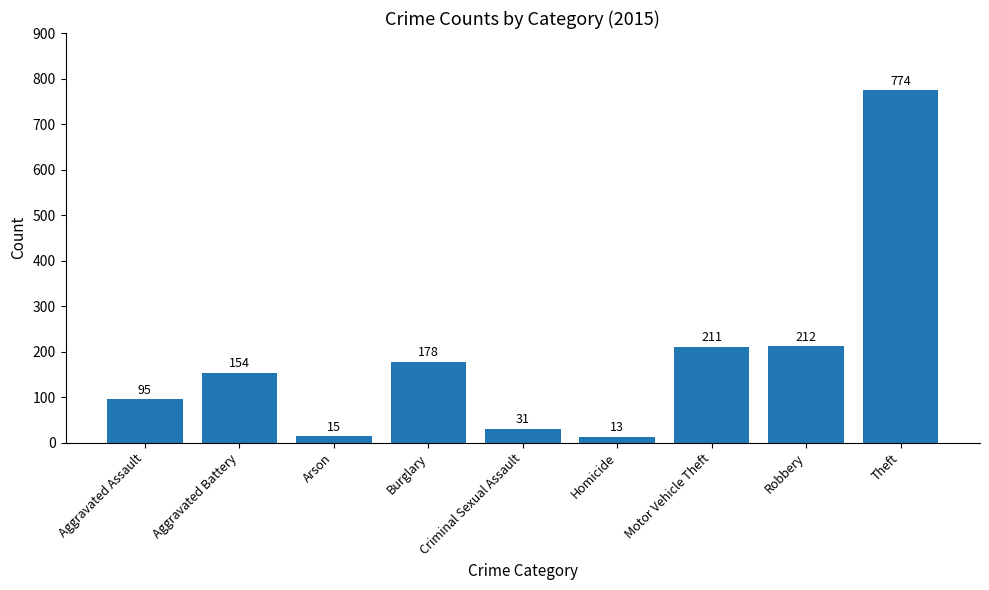

List the labels in order of value, smallest first.

Homicide, Arson, Criminal Sexual Assault, Aggravated Assault, Aggravated Battery, Burglary, Motor Vehicle Theft, Robbery, Theft